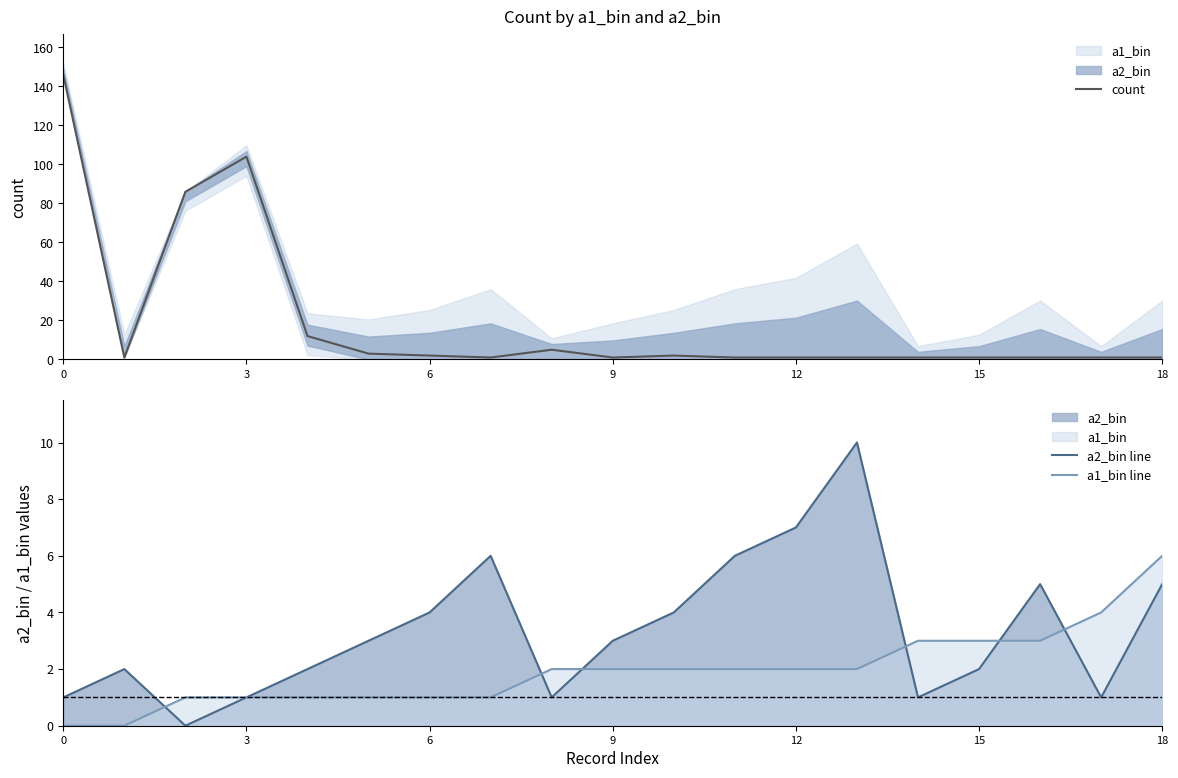

The count series shows 1 at 15. True or false?

False